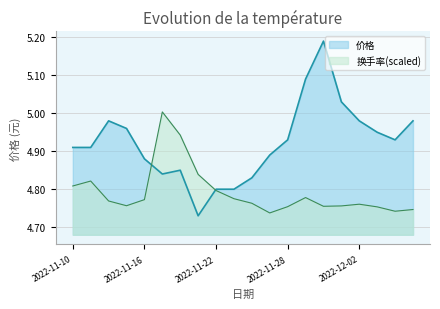

At which category does the data reach its first local valley?

2022-11-17